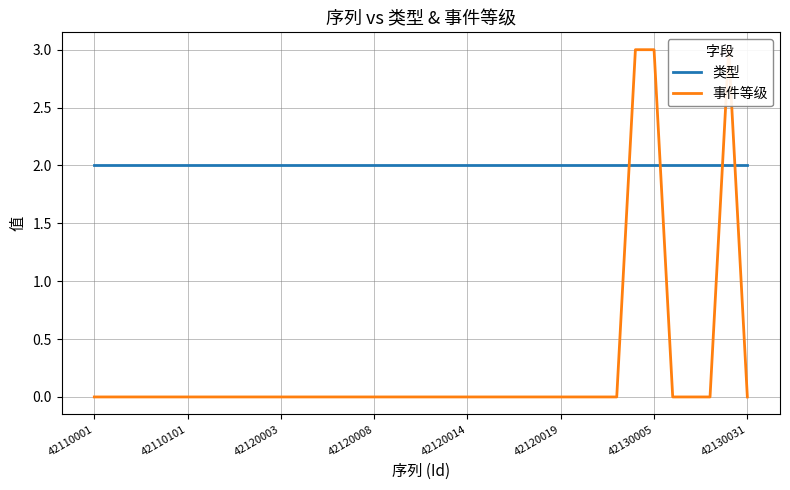

What are all the series names shown in the legend?

类型, 事件等级